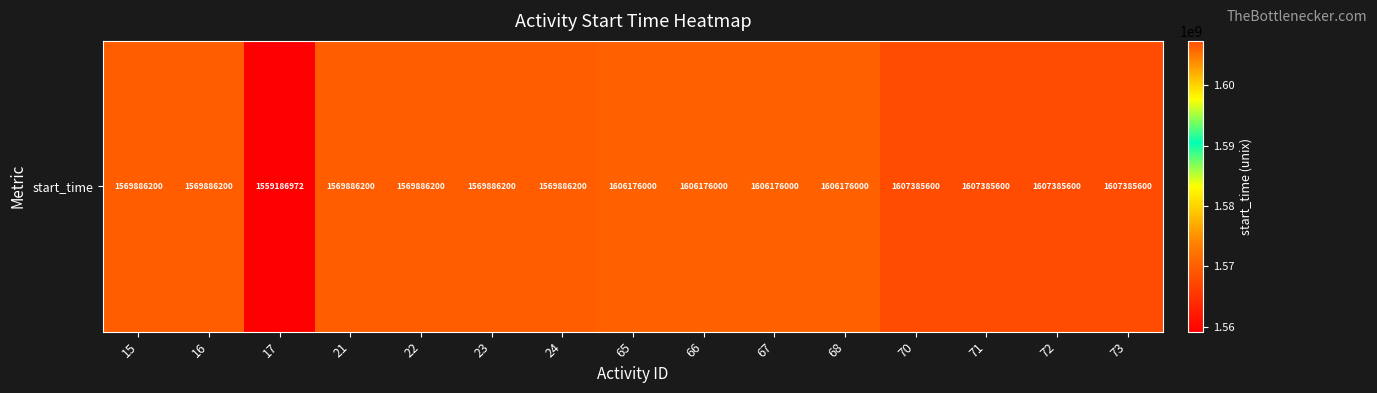

Reading left to right, transcribe all the data shown in this chart.

15=1569886200	16=1569886200	17=1559186972	21=1569886200	22=1569886200	23=1569886200	24=1569886200	65=1606176000	66=1606176000	67=1606176000	68=1606176000	70=1607385600	71=1607385600	72=1607385600	73=1607385600